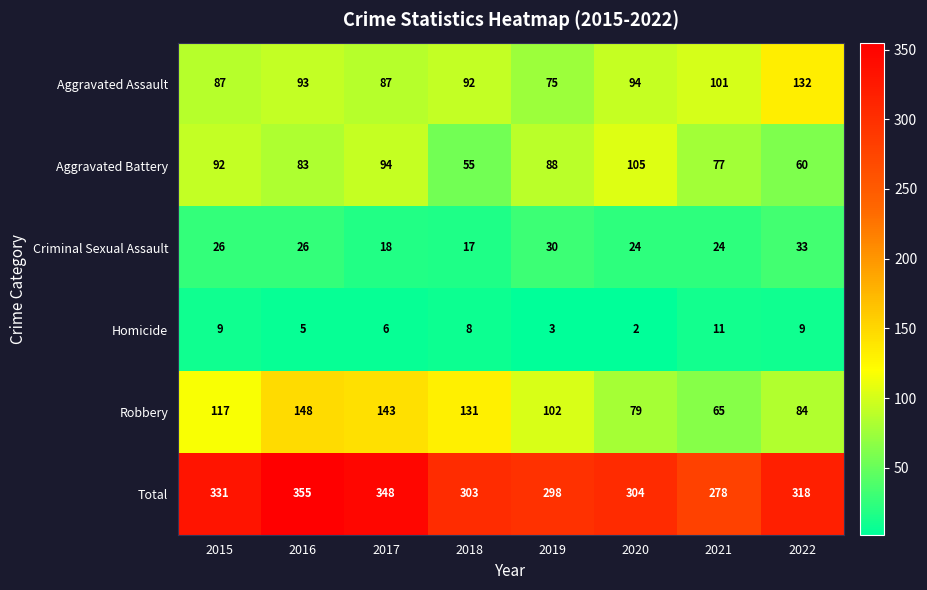

What is the difference between the second highest and minimum values in the Total series?

70